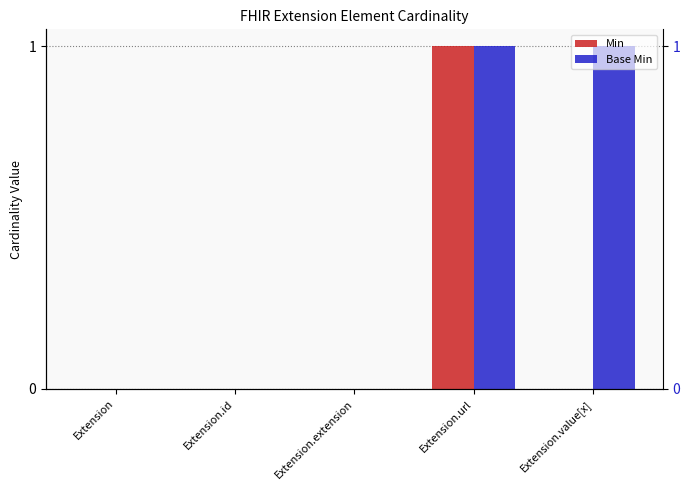

How many data points in Base Min are above 0?

2